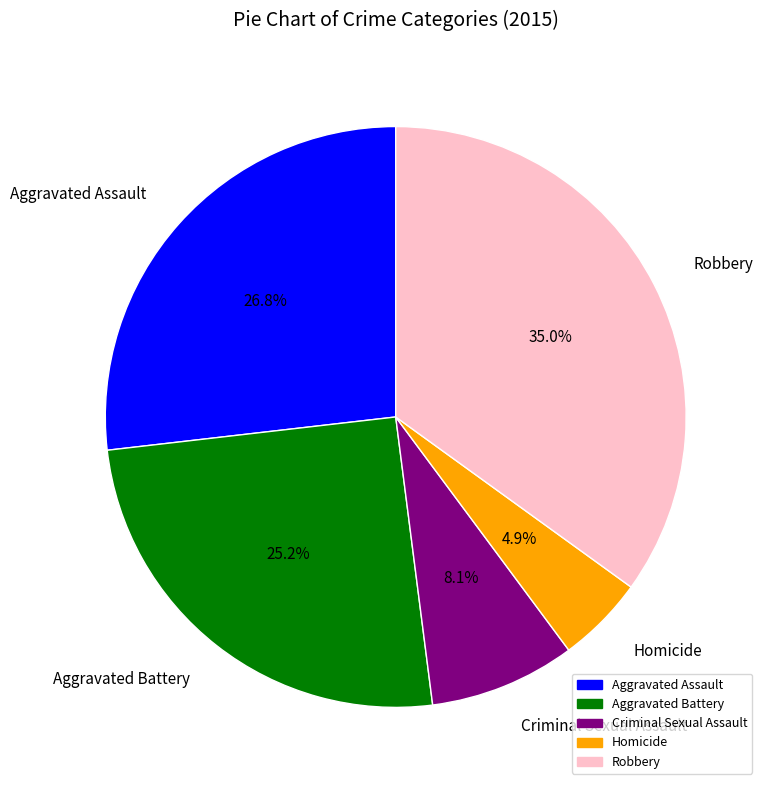

Does Criminal Sexual Assault represent more than half of the total?

No